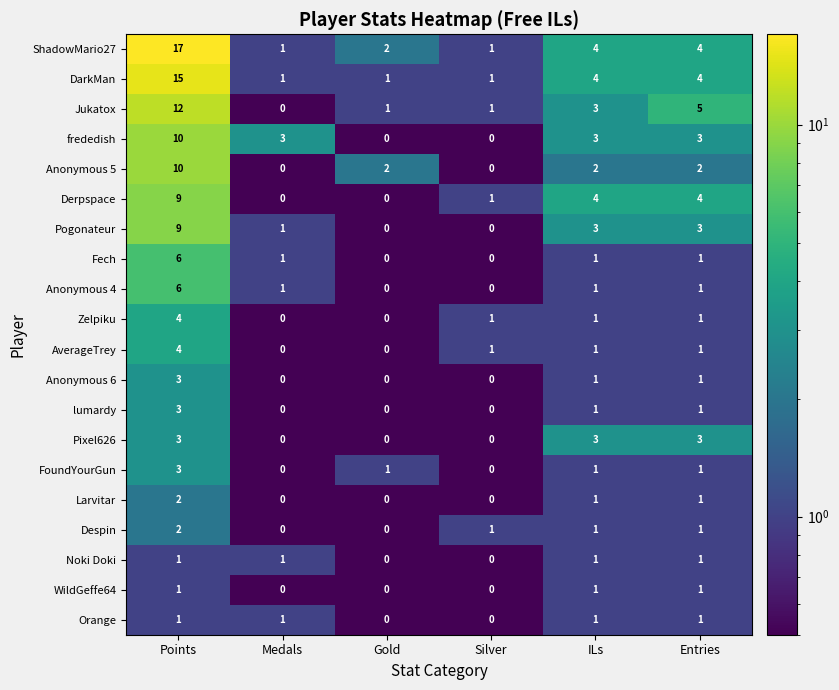

What is the maximum value shown in the chart?

17